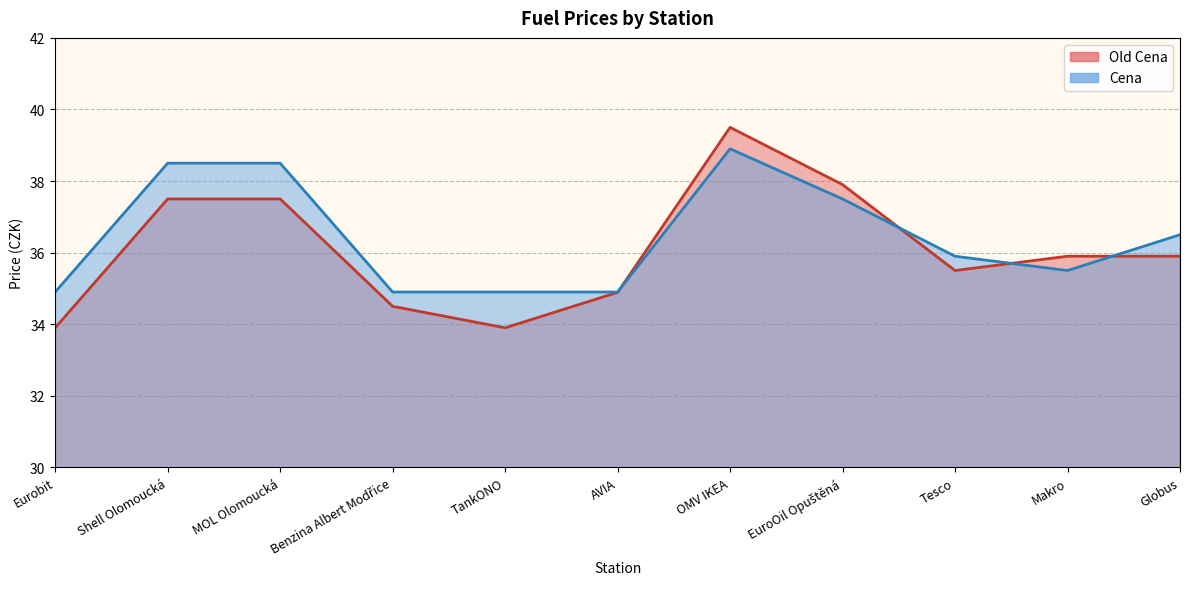

What position from the left is TankONO?

5